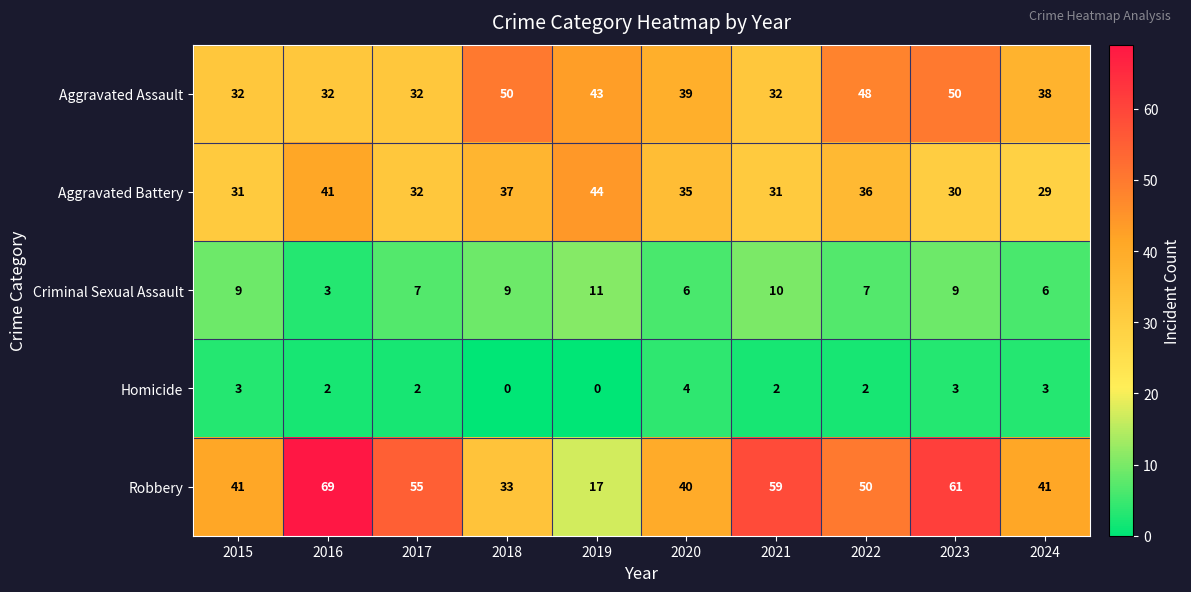

List the series in order of their peak value, highest first.

Robbery, Aggravated Assault, Aggravated Battery, Criminal Sexual Assault, Homicide